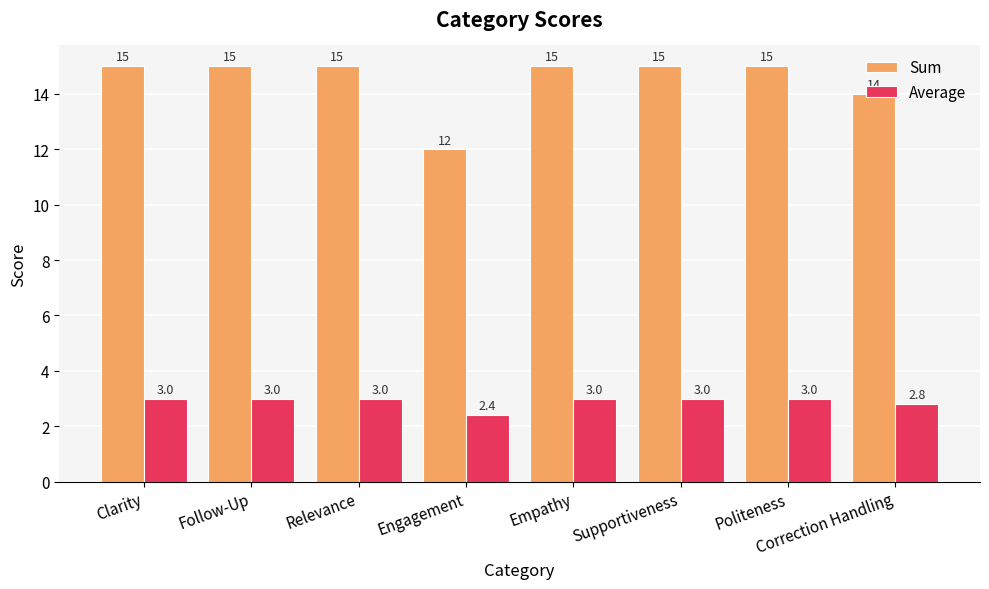

How many Average values are between 3 and 4?

6